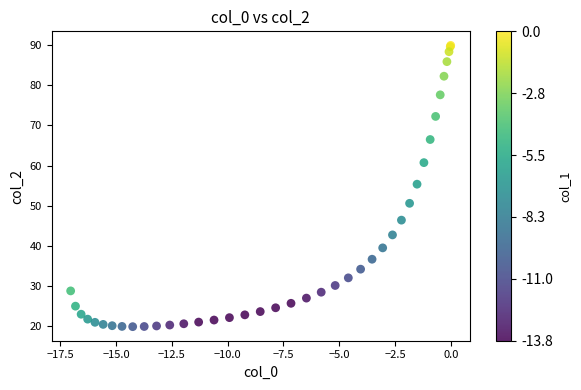

What Y value in the scatter plot is closest to 54?

55.3